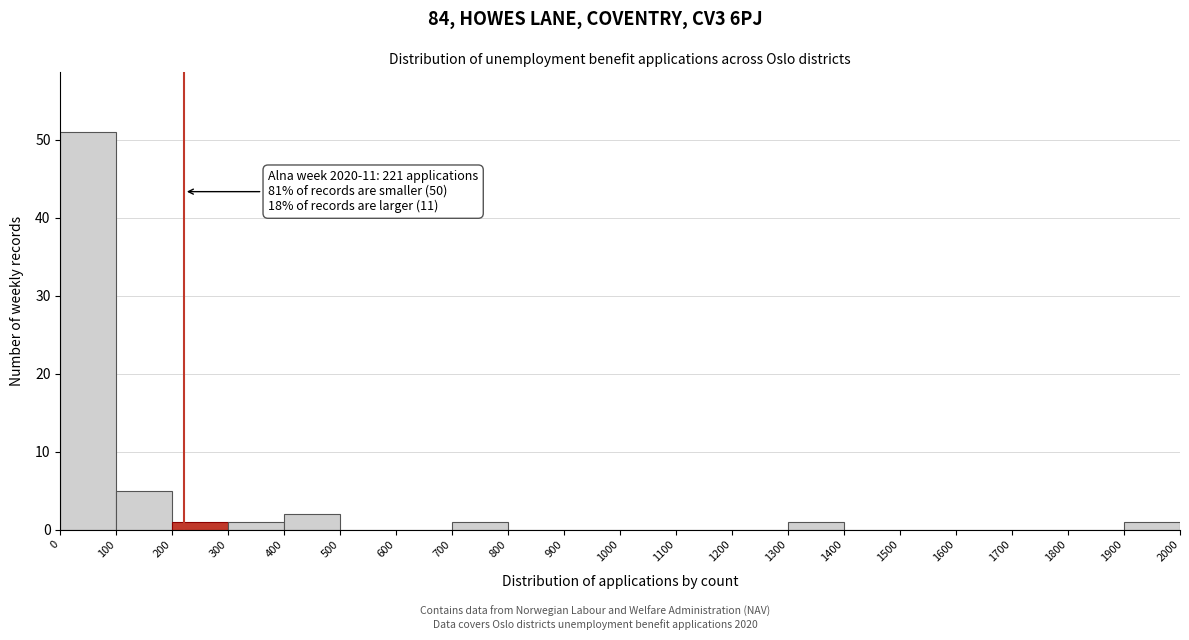

Which range on the x-axis has the tallest bar?

0 to 100